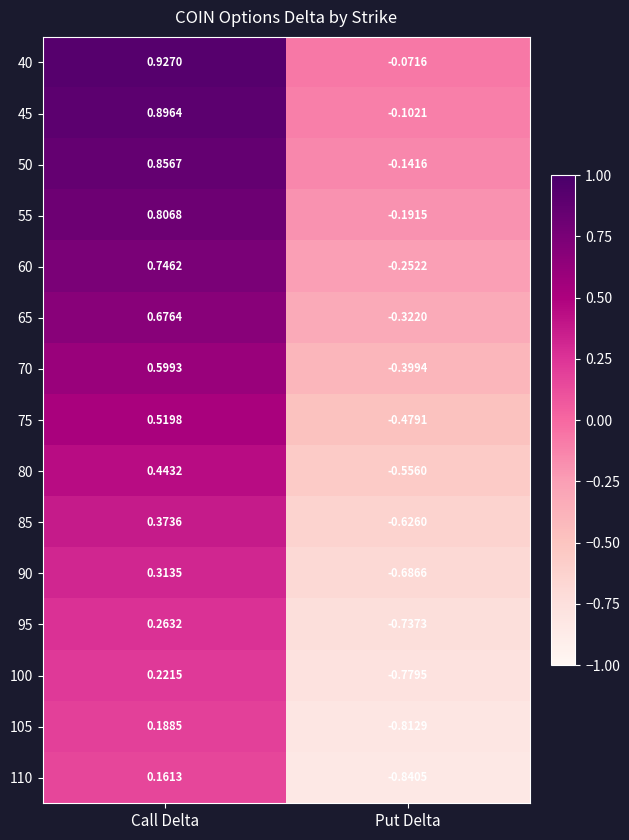

Which category has the highest value in the 45 series?

Call Delta